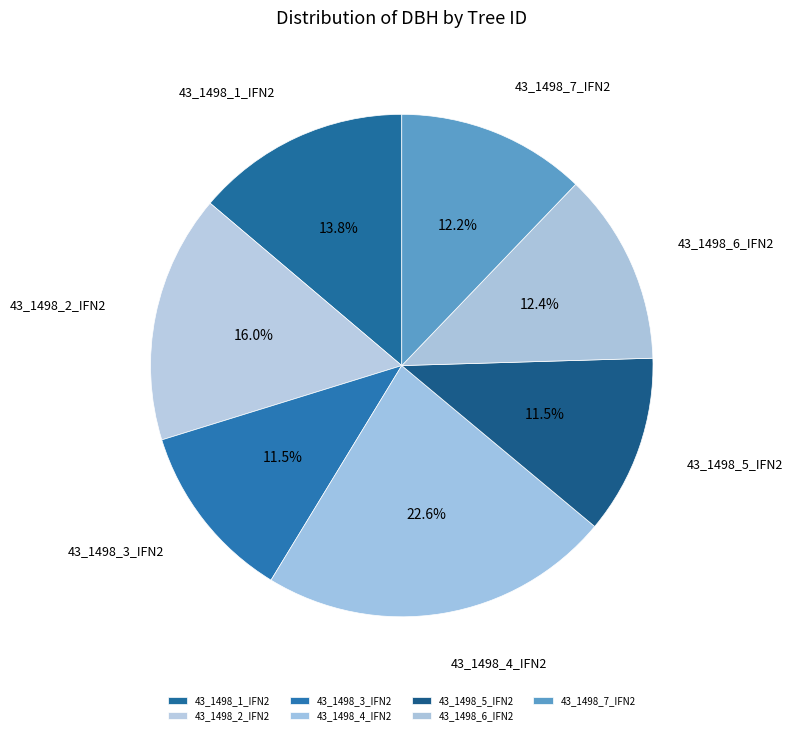

Which category has the biggest portion of the pie?

43_1498_4_IFN2